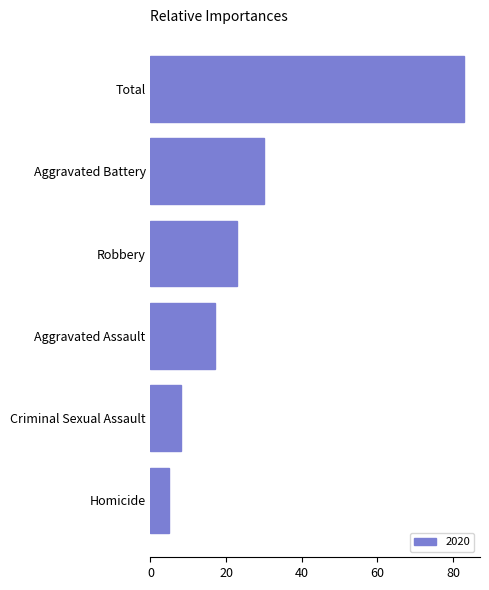

Is it true that the value at Total is 19?

False